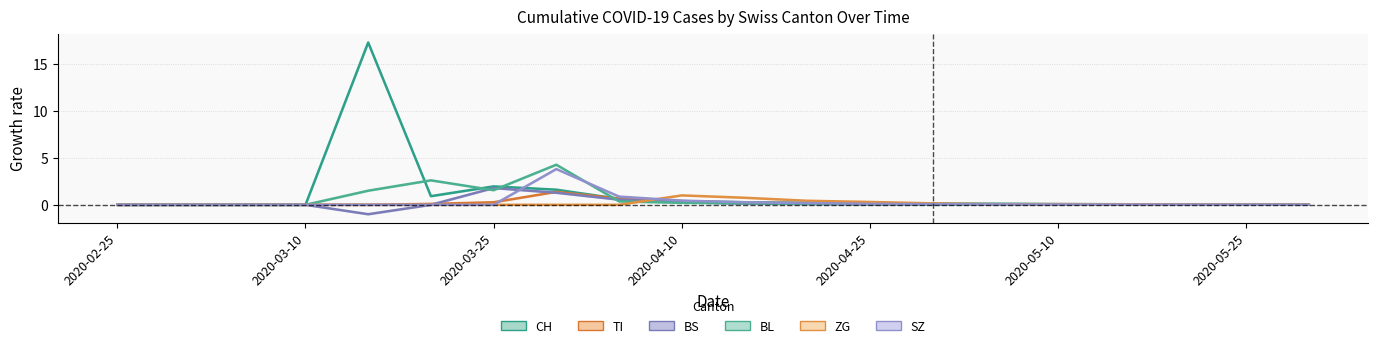

Is it true that BS equals 0.0 at 2020-03-10?

True